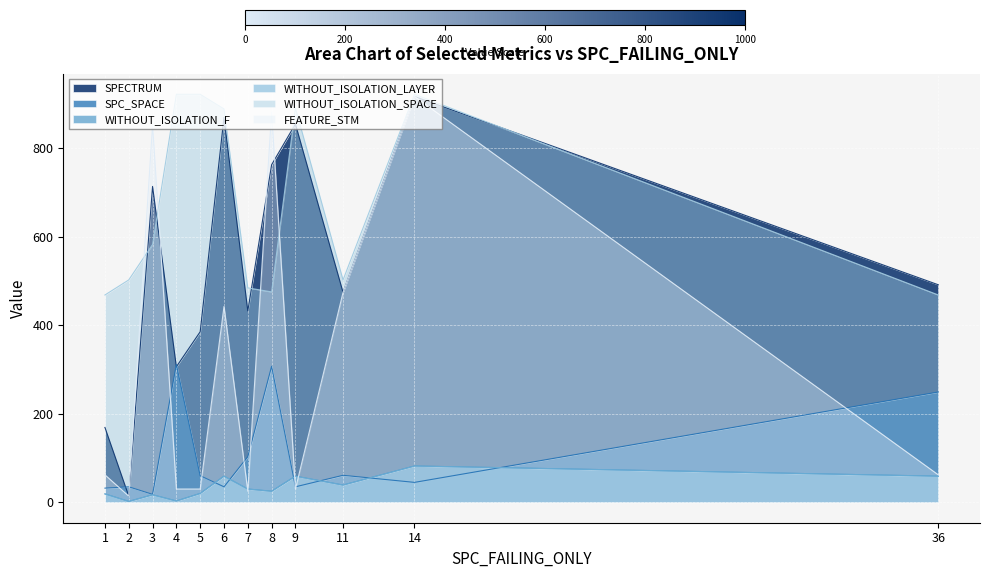

What are all the series names shown in the legend?

SPECTRUM, SPC_SPACE, WITHOUT_ISOLATION_F, WITHOUT_ISOLATION_LAYER, WITHOUT_ISOLATION_SPACE, FEATURE_STM